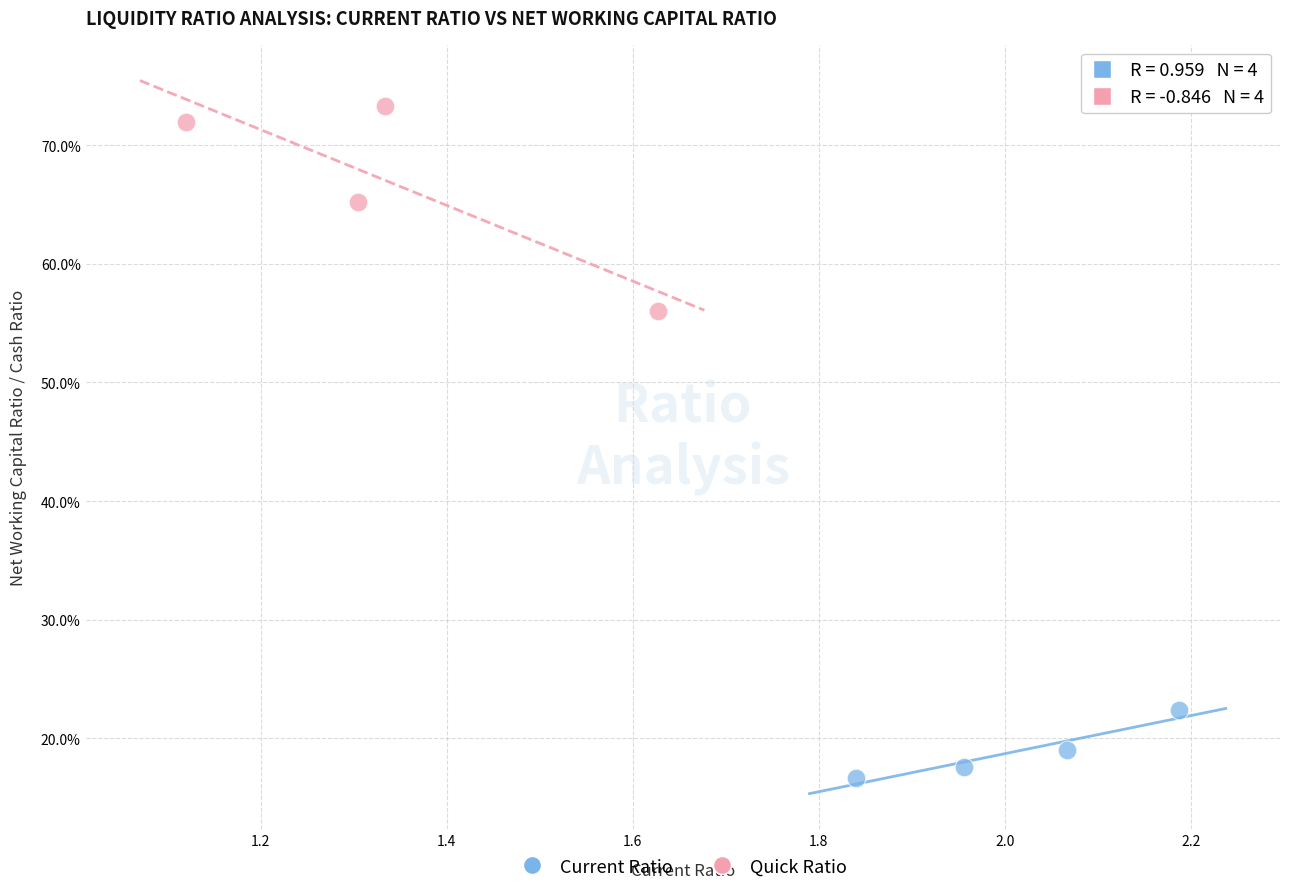

Which series contains the lowest Y value?

Current Ratio